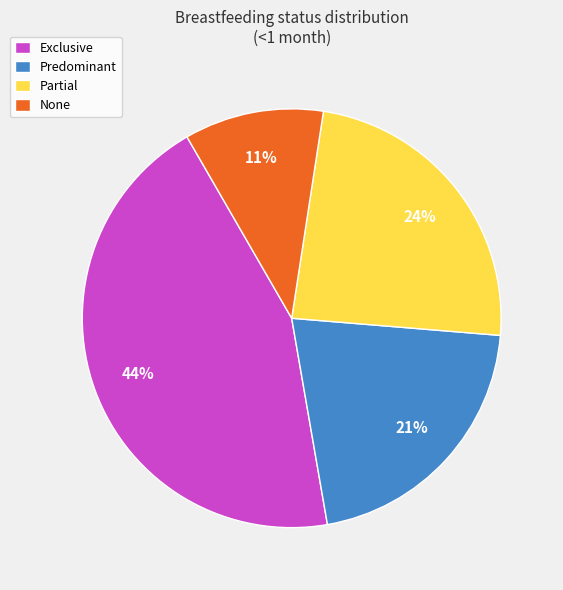

How many segments does this pie chart have?

4